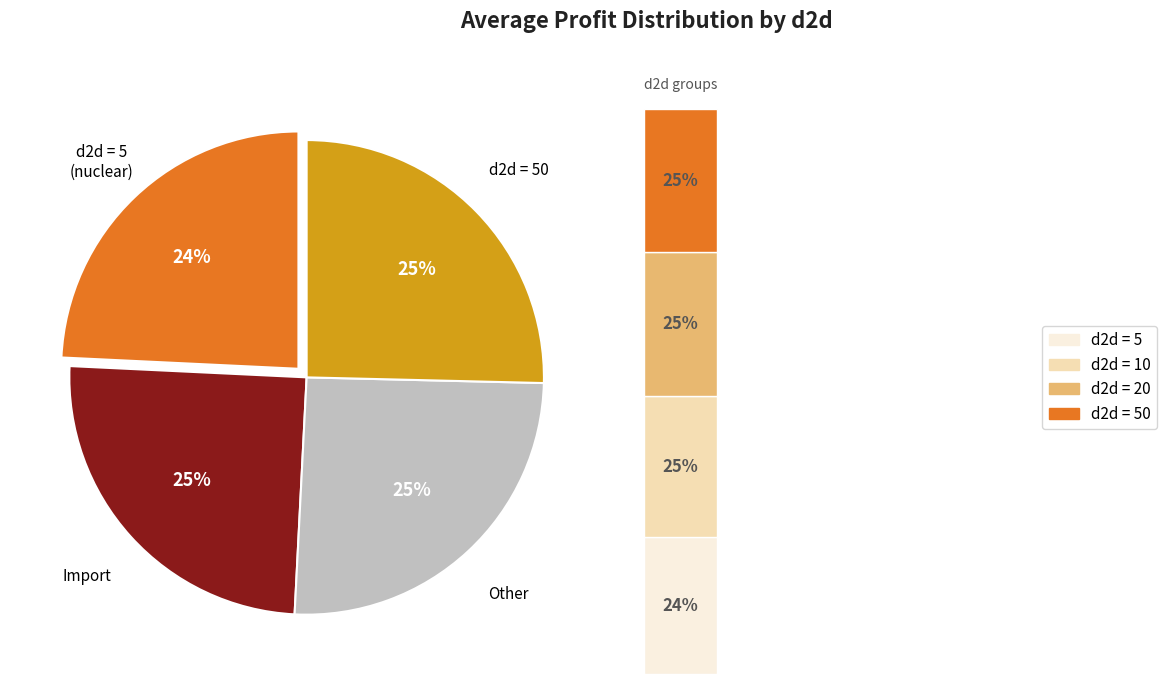

True or false: d2d=10 accounts for 35% of the total.

False